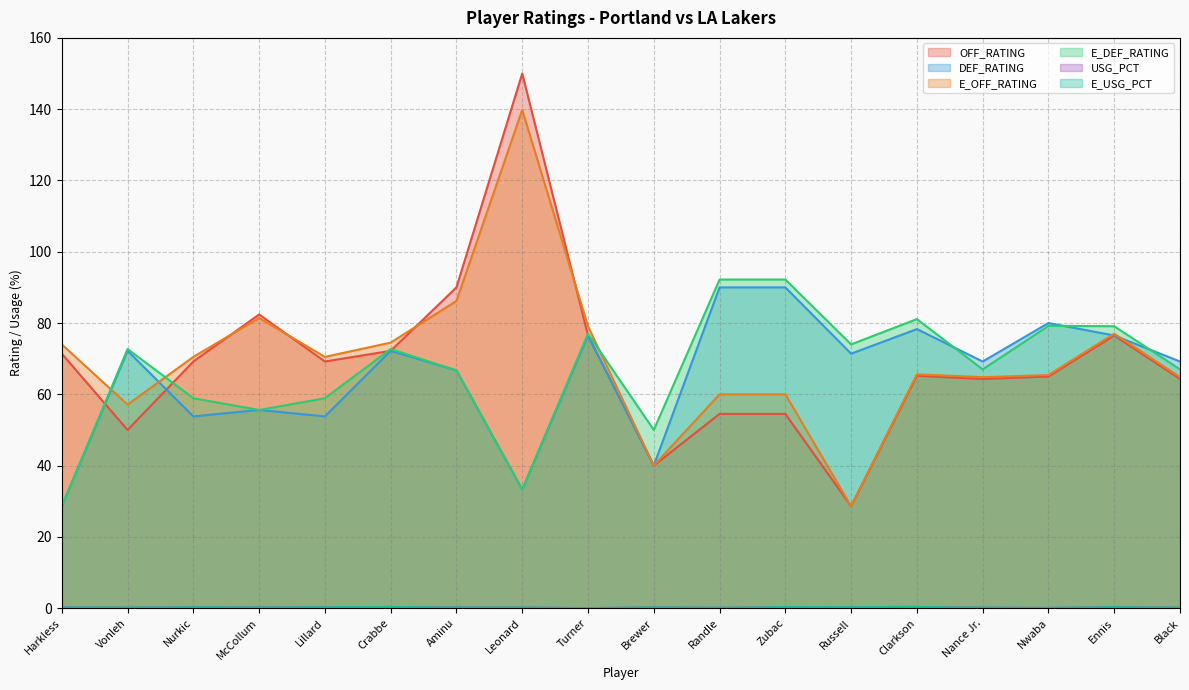

At which label is E_OFF_RATING closest to 84?

Aminu